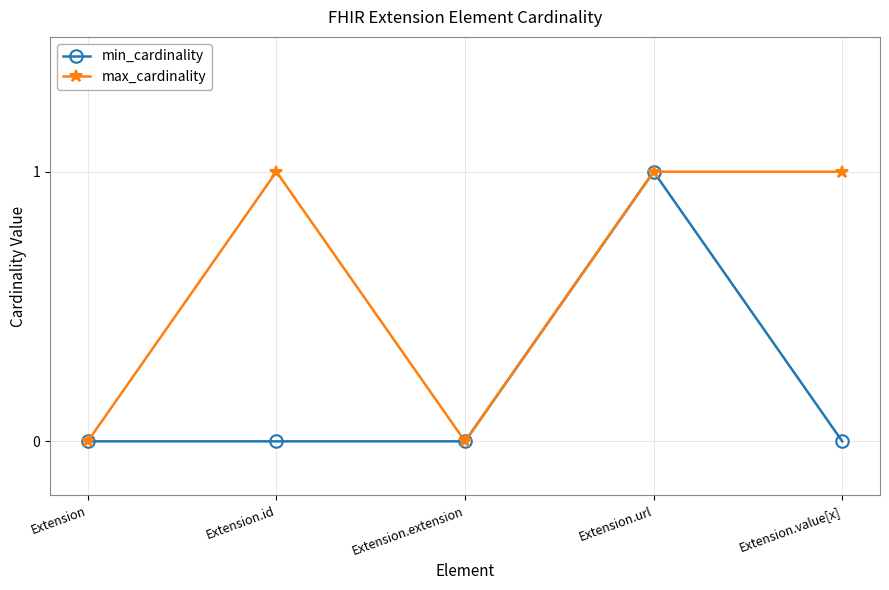

Rank the series by their average value, from highest to lowest.

max_cardinality, min_cardinality